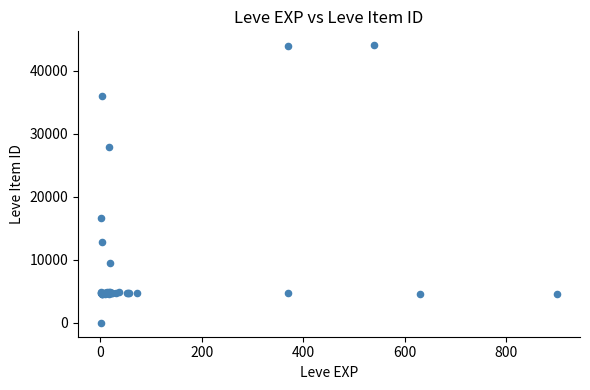

What Y value in the scatter plot is closest to 22050?

16734